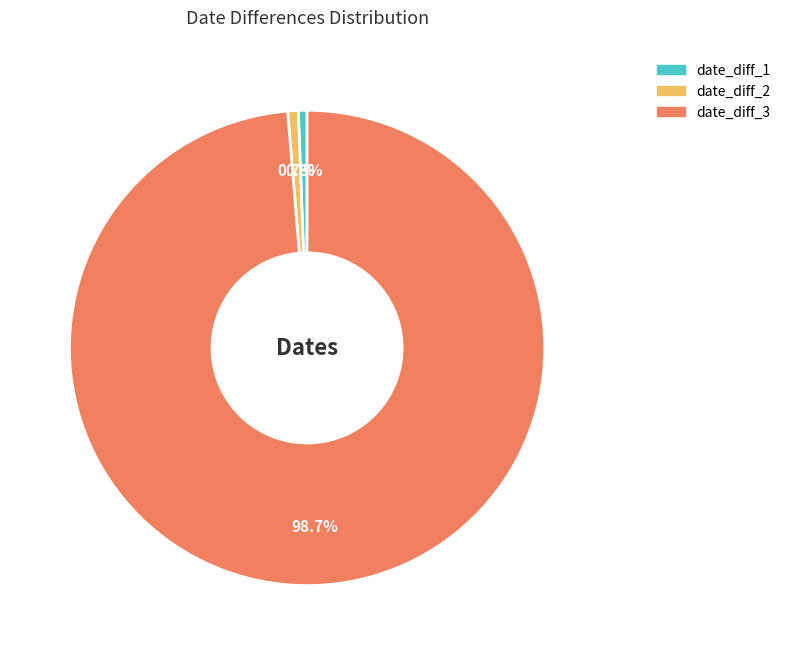

Which has a higher value, date_diff_3 or date_diff_2?

date_diff_3